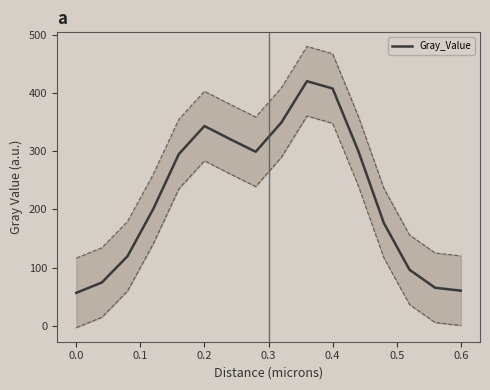

What is the average value?

224.2